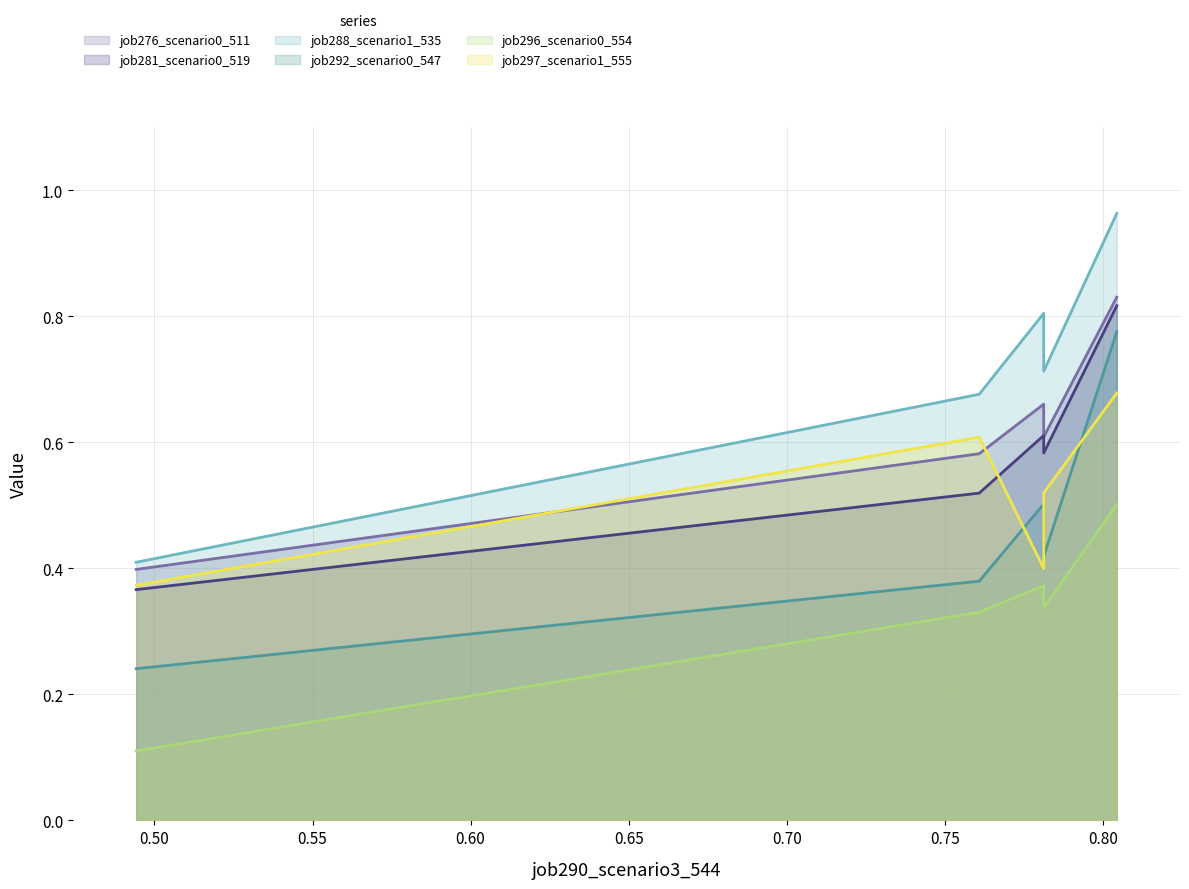

The value of job297_scenario1_555 at B54 is 0.7. True or false?

True